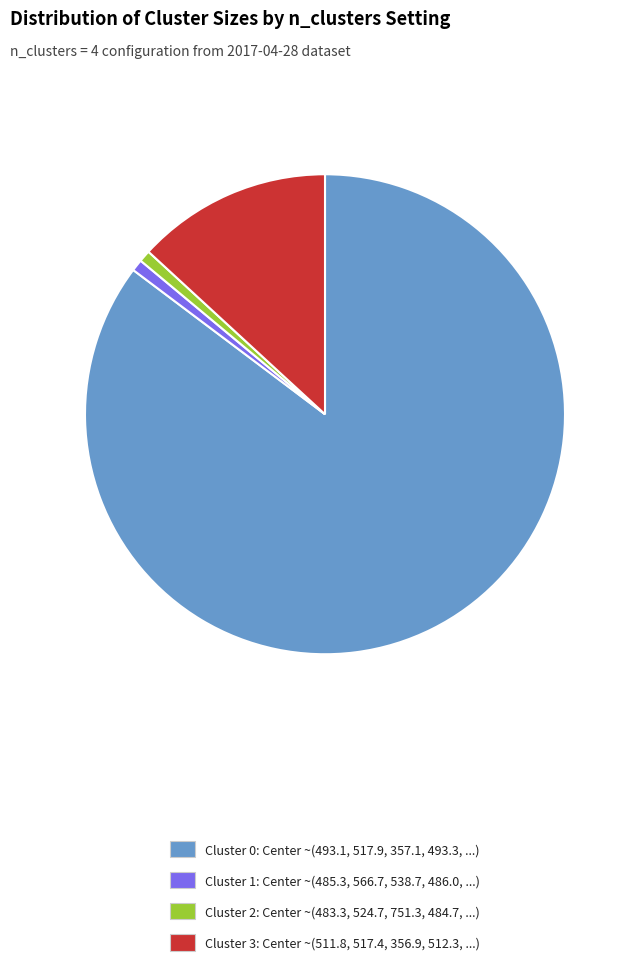

The Cluster 0: Center ~(493.1, 517.9, 357.1, 493.3, ...) slice represents 85% of the pie. True or false?

True